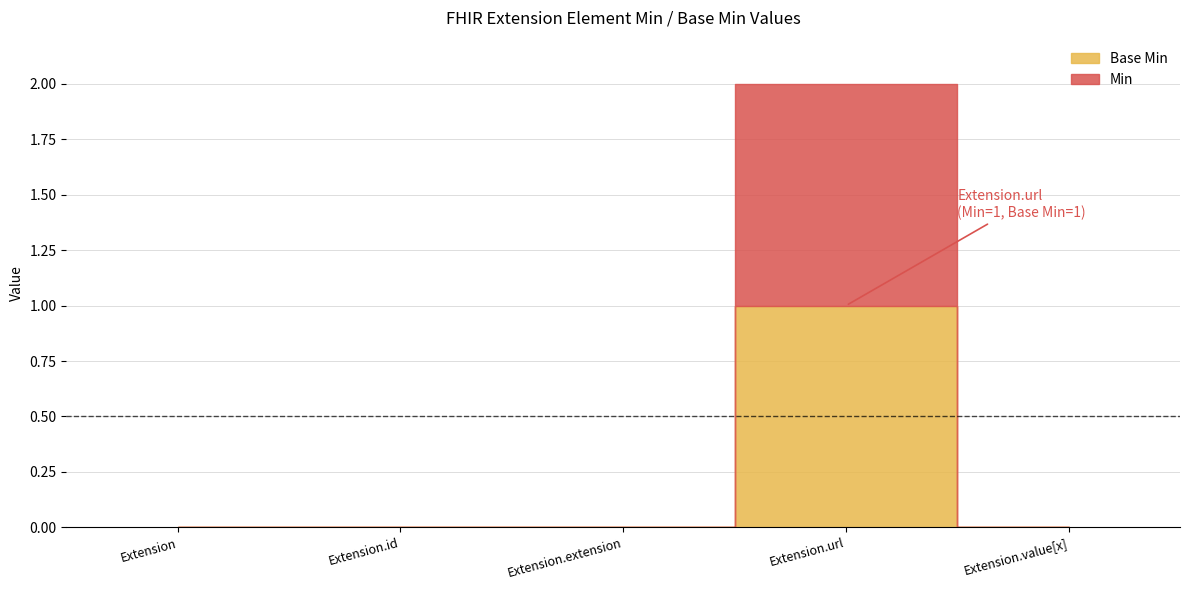

How many interior local peaks does the Base Min series have?

1